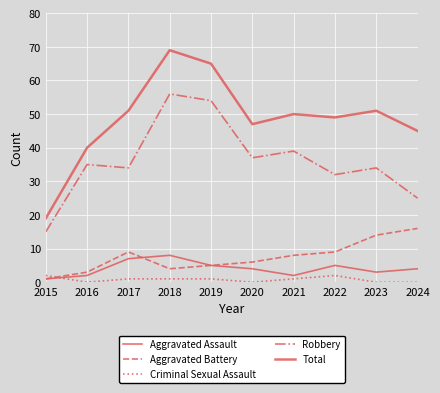

What is the value of the Criminal Sexual Assault point at the 3rd from the left?

1